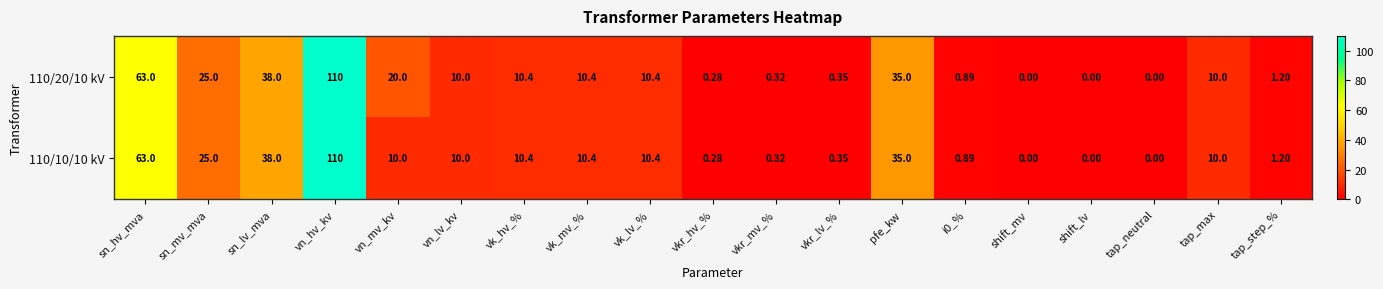

Where is 110/10/10 kV nearest to the value 55?

sn_hv_mva